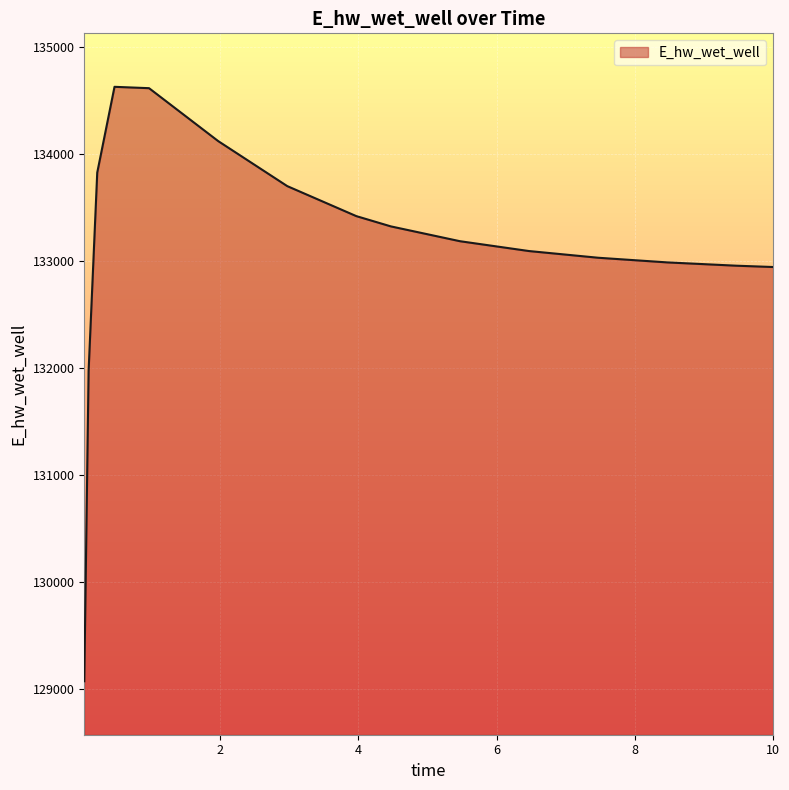

What is the minimum value shown in the chart?

129070.3